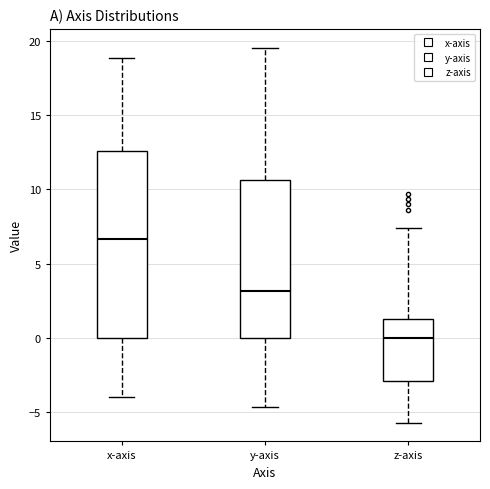

Which box has the lowest median line?

z-axis